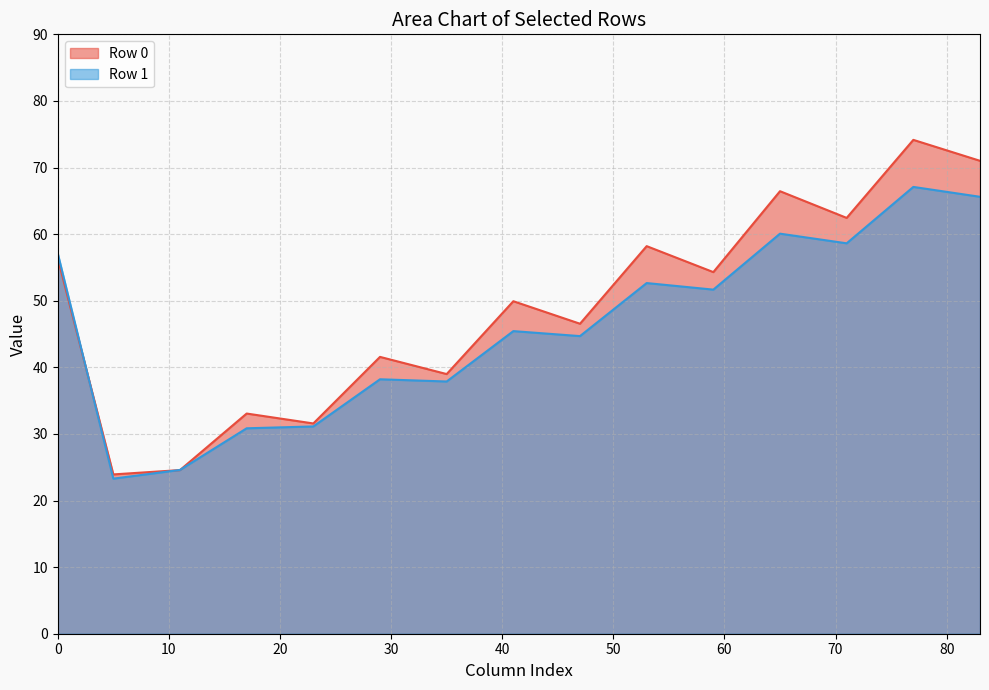

Which series has the largest total across all categories?

Row 0